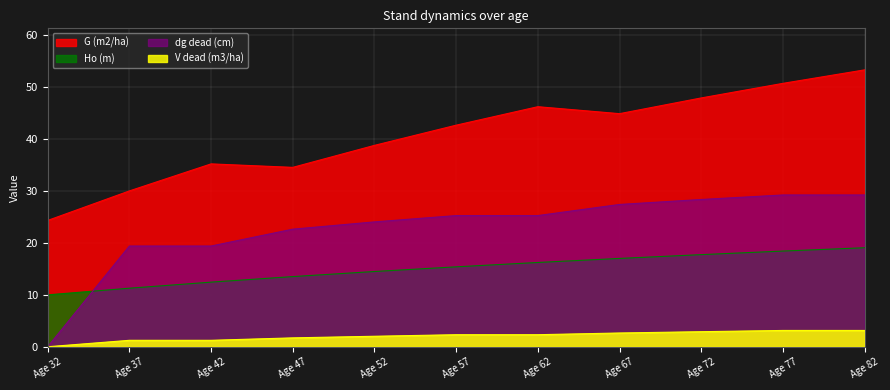

List the labels in order of Ho (m) value, smallest first.

Age 32, Age 37, Age 42, Age 47, Age 52, Age 57, Age 62, Age 67, Age 72, Age 77, Age 82